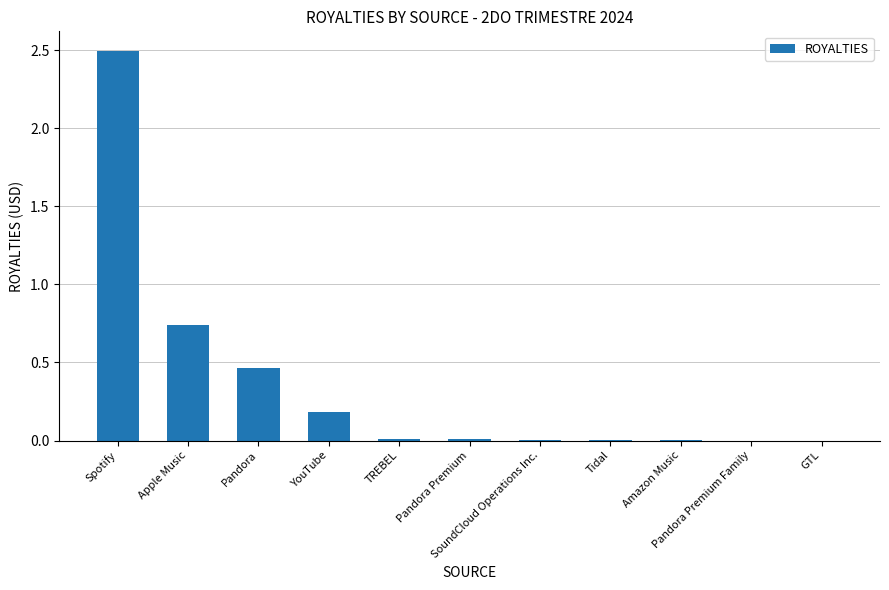

What is the average value?

0.4